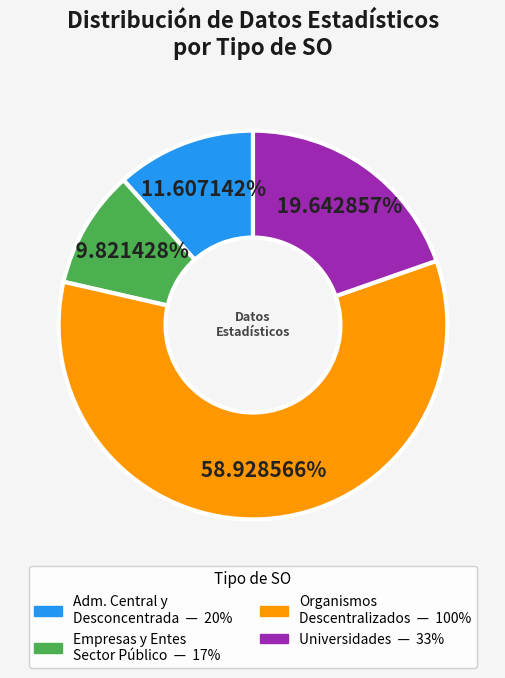

Is there a majority slice in this chart?

Yes